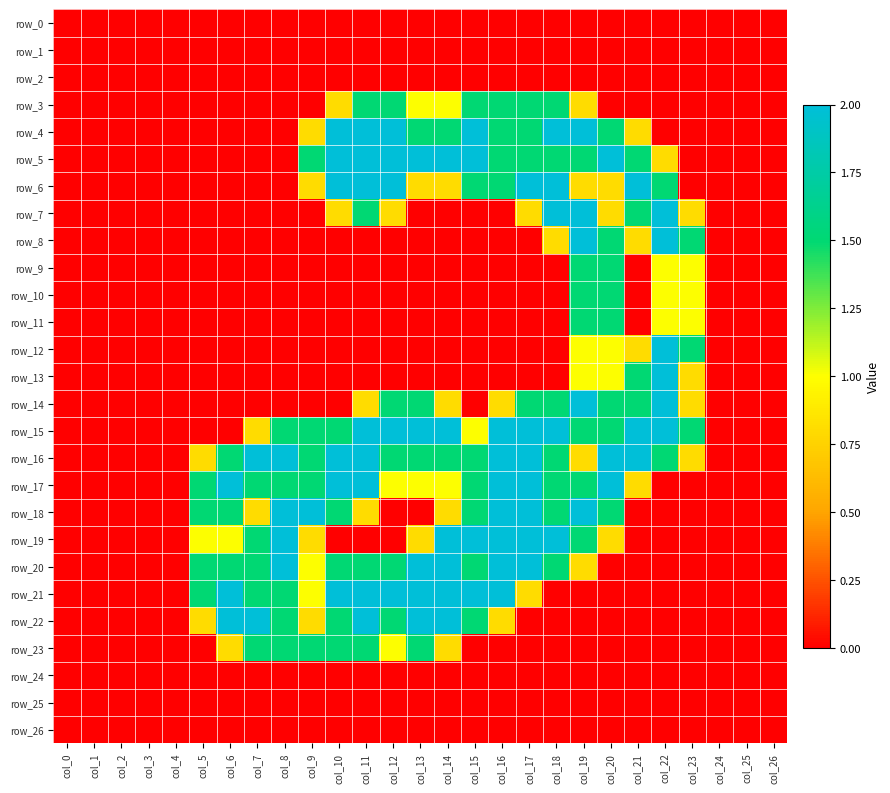

Which has a higher value, col_19 or col_3?

col_19